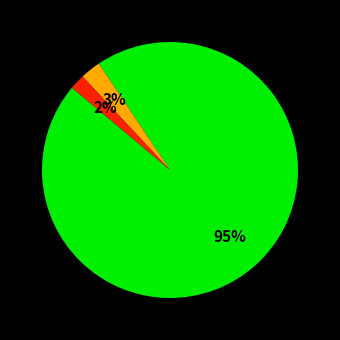

Is there any slice that represents more than half of the pie?

Yes